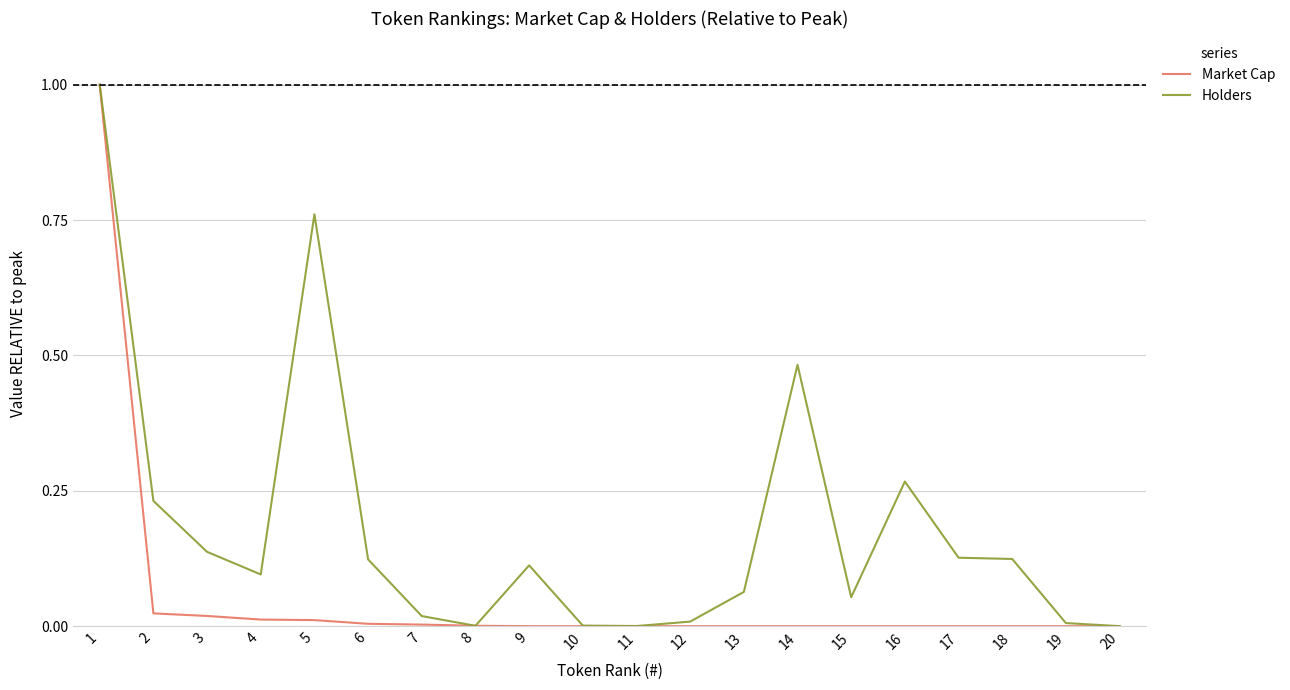

At 9, list the series in order from largest to smallest.

Holders, Market Cap